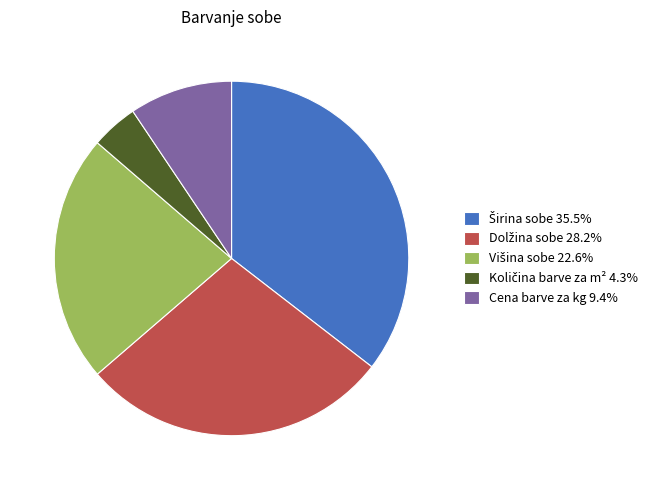

Does Cena barve za kg 9.4% represent more than half of the total?

No